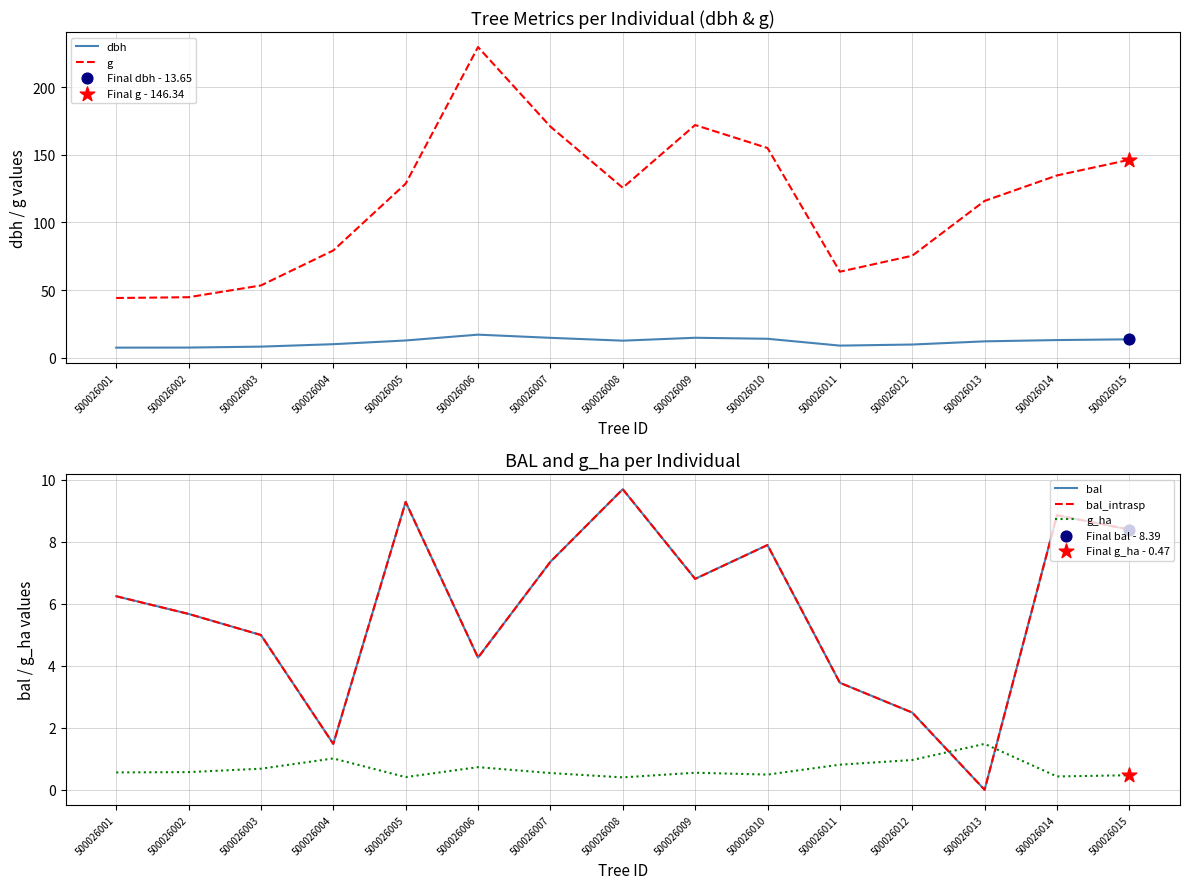

Which series has the largest total across all categories?

g